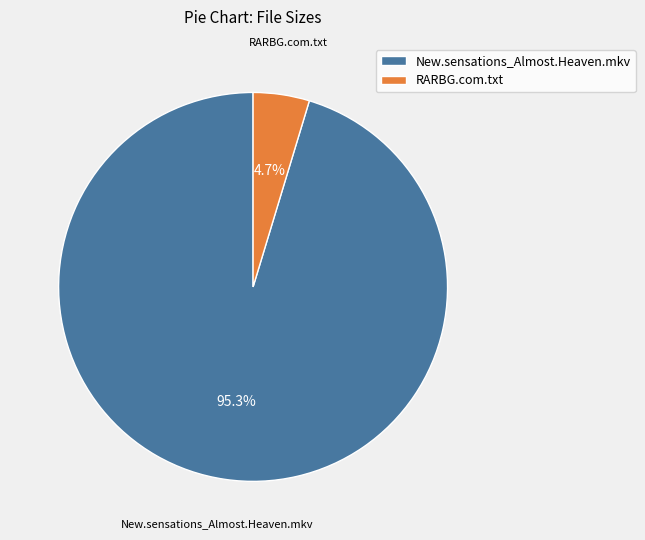

To the nearest percent, what is the average slice percentage?

50%